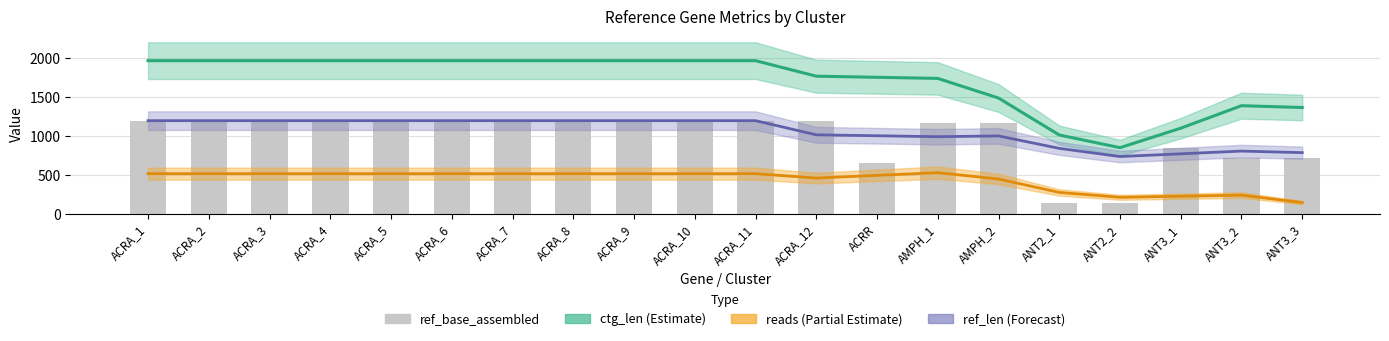

What is the value of the 12th bar from the left?

1197